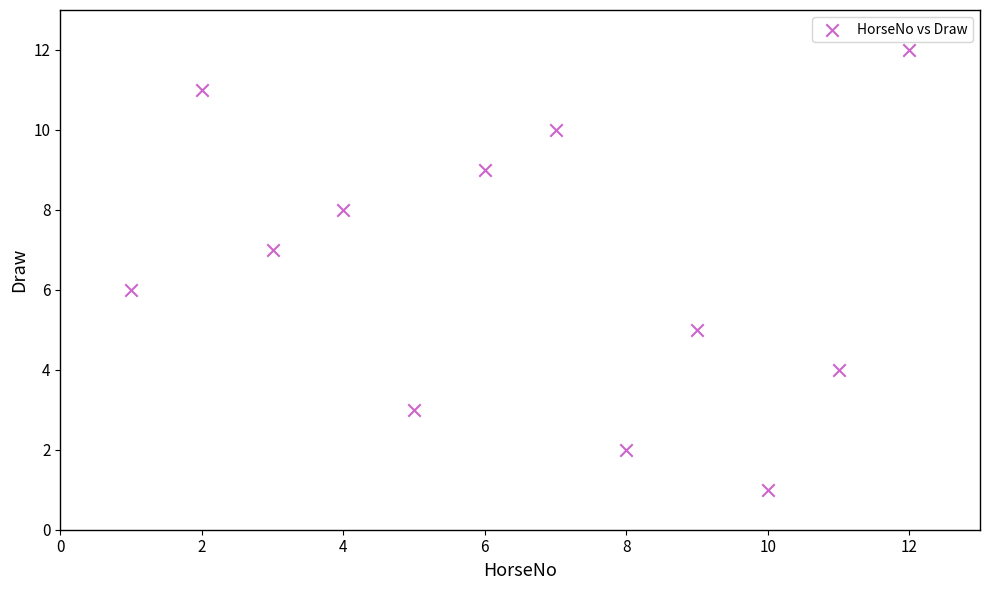

What is the range of X values (max minus min)?

11